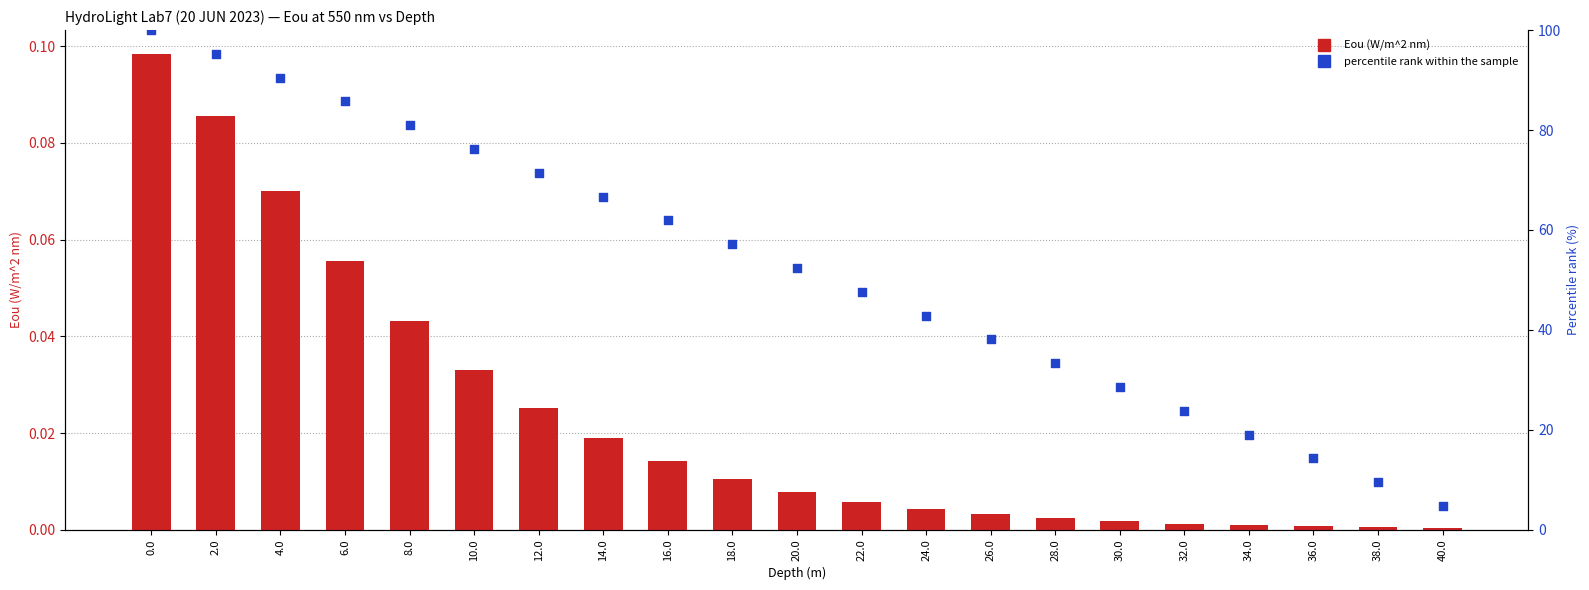

Which series has the largest total across all categories?

percentile rank within the sample